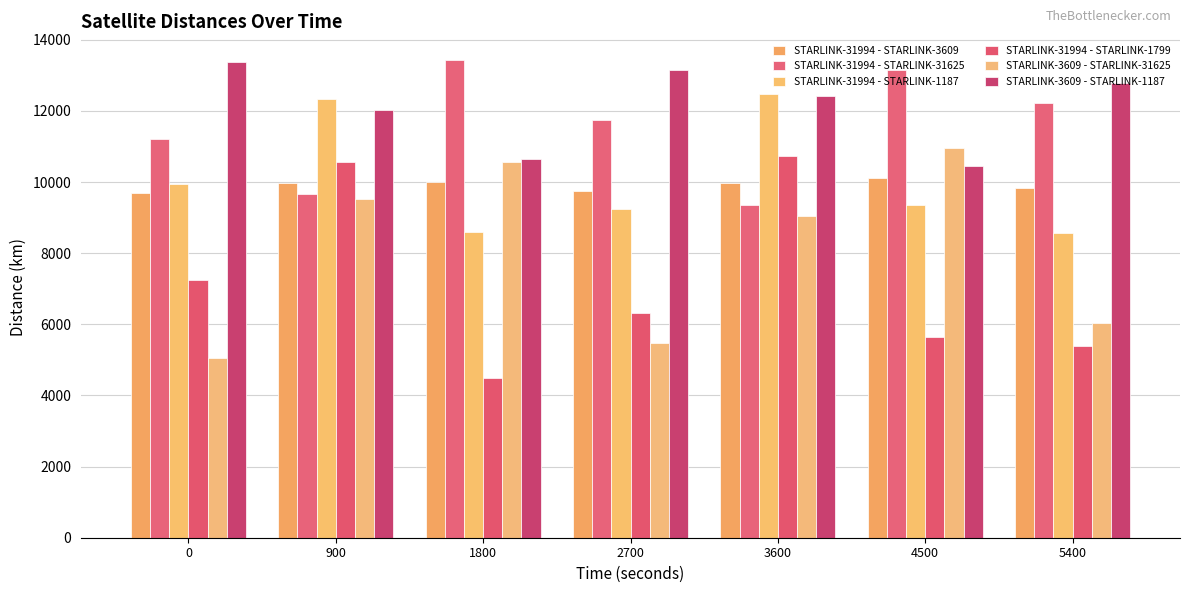

What is the difference between the maximum and second lowest values in the STARLINK-31994 - STARLINK-31625 series?

3768.0